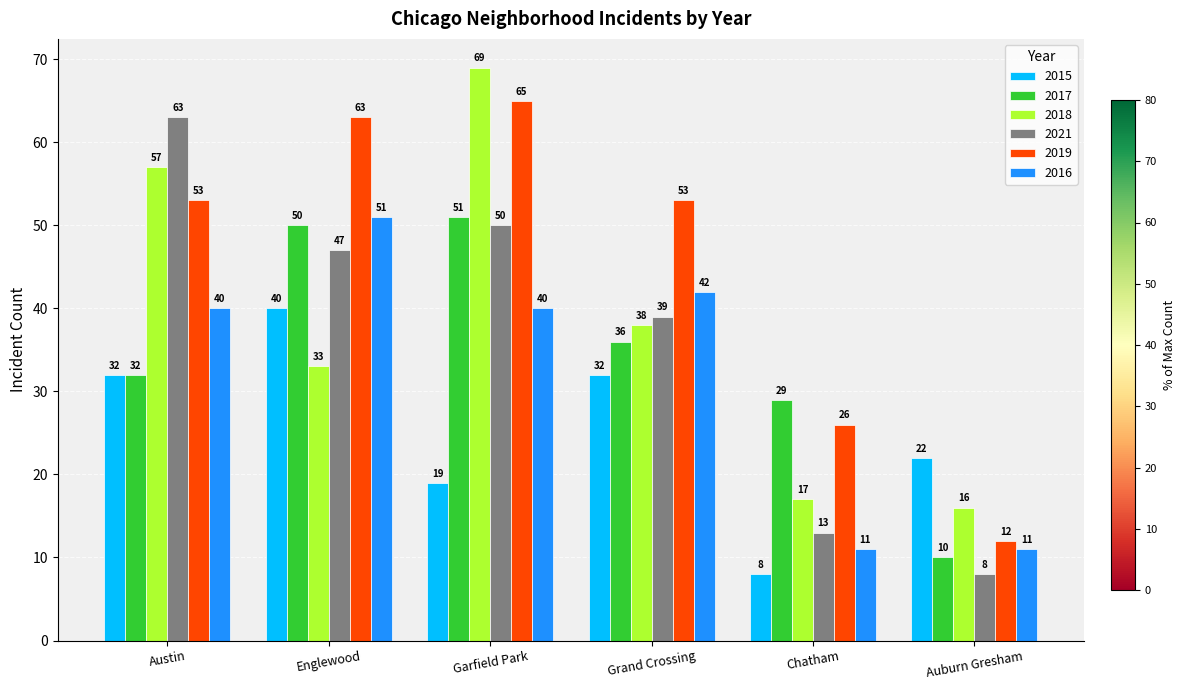

What is the sum of the 2017 values at Austin and Chatham?

61